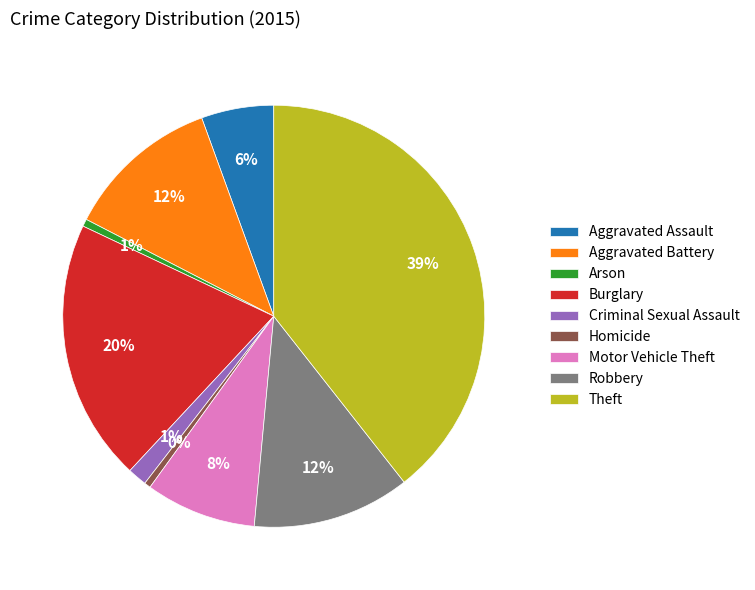

To the nearest percent, what percentage of the pie is Robbery?

12%